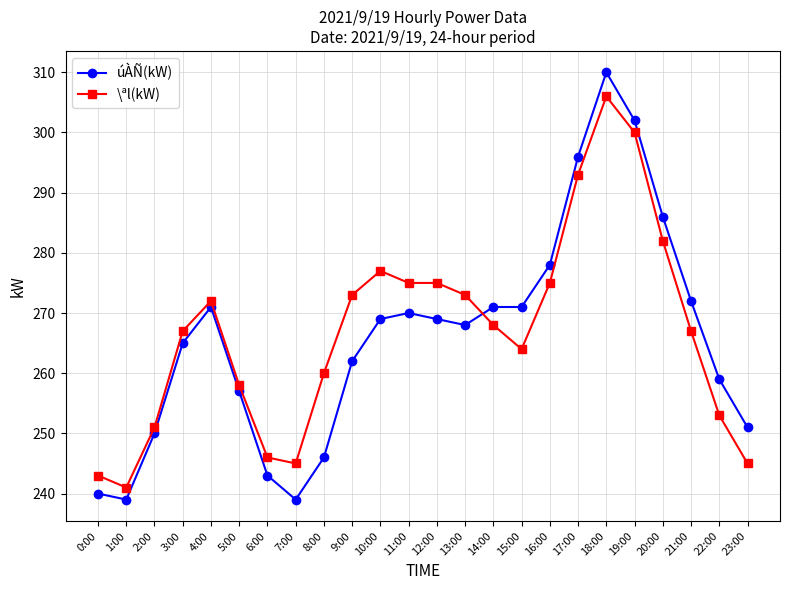

Where do úÀÑ(kW) and \ªl(kW) first cross each other?

13:00 and 14:00